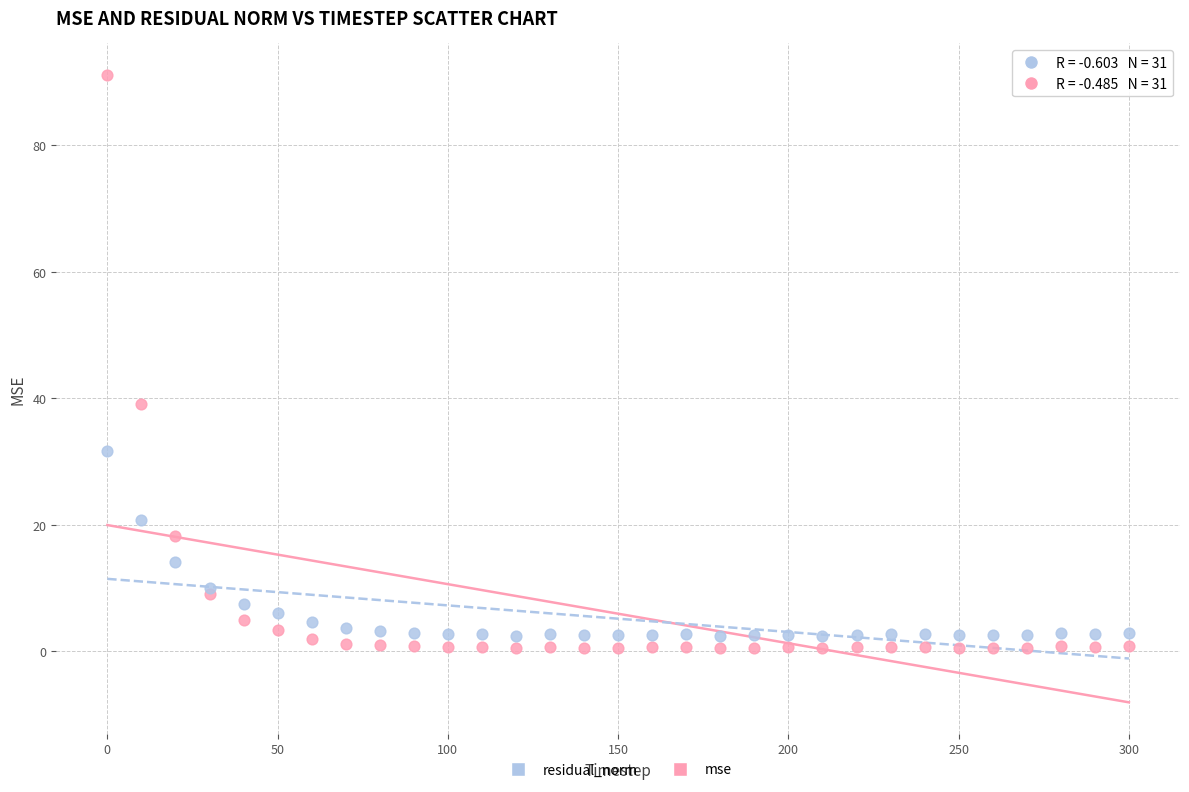

Which series has the widest spread of Y values?

mse